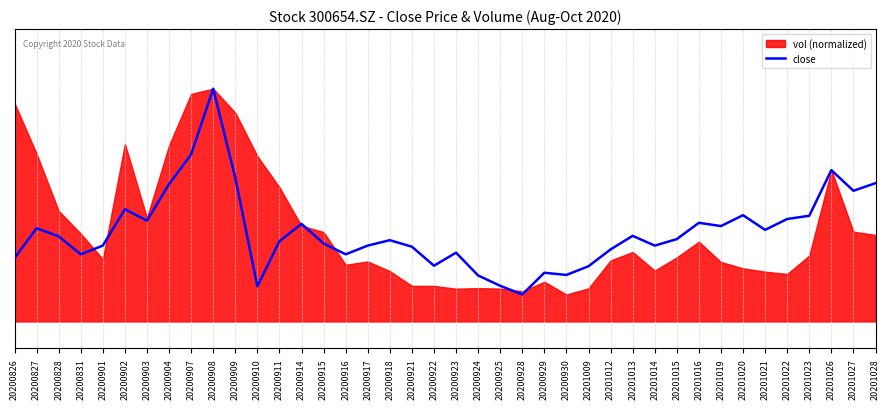

At which category does the chart reach its minimum across all series?

20200928